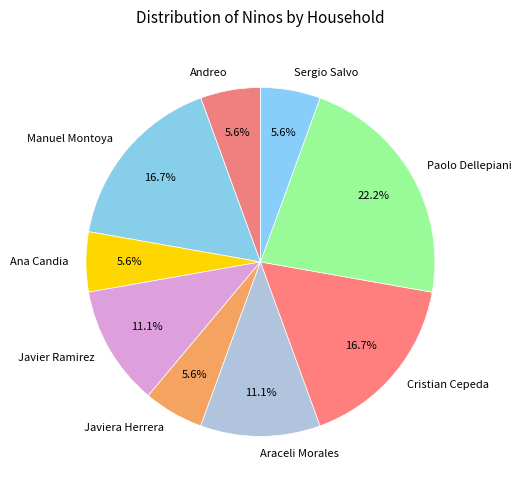

Do Manuel Montoya and Andreo together represent more than half of the pie?

No